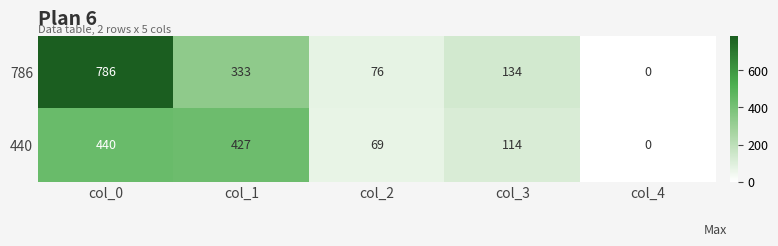

What is the difference between the maximum and minimum values in the 786 series?

786